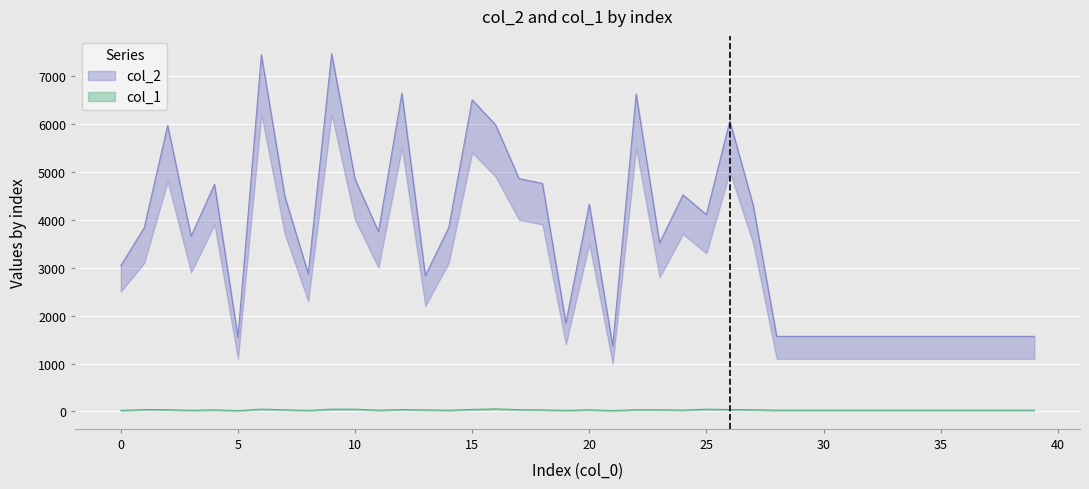

Where is the first local maximum for col_1?

1